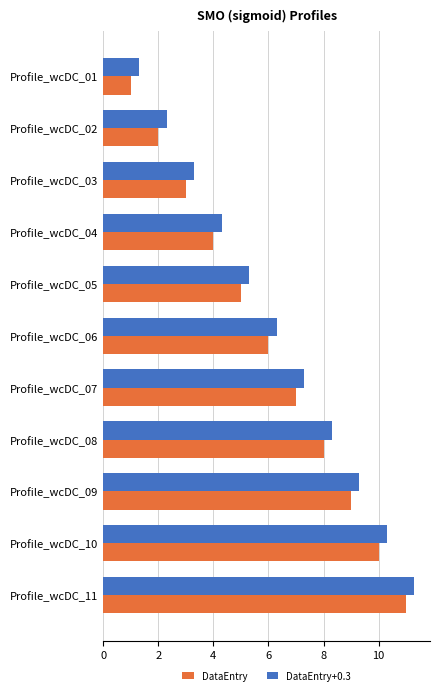

At which category is the sum across all series the highest?

Profile_wcDC_11